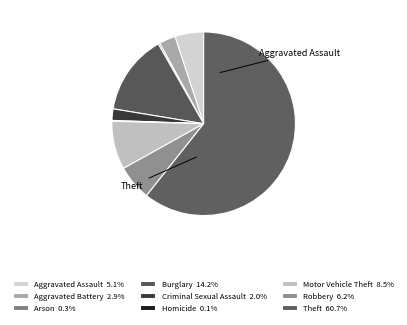

To the nearest percent, what is the combined percentage of Arson and Robbery?

7%